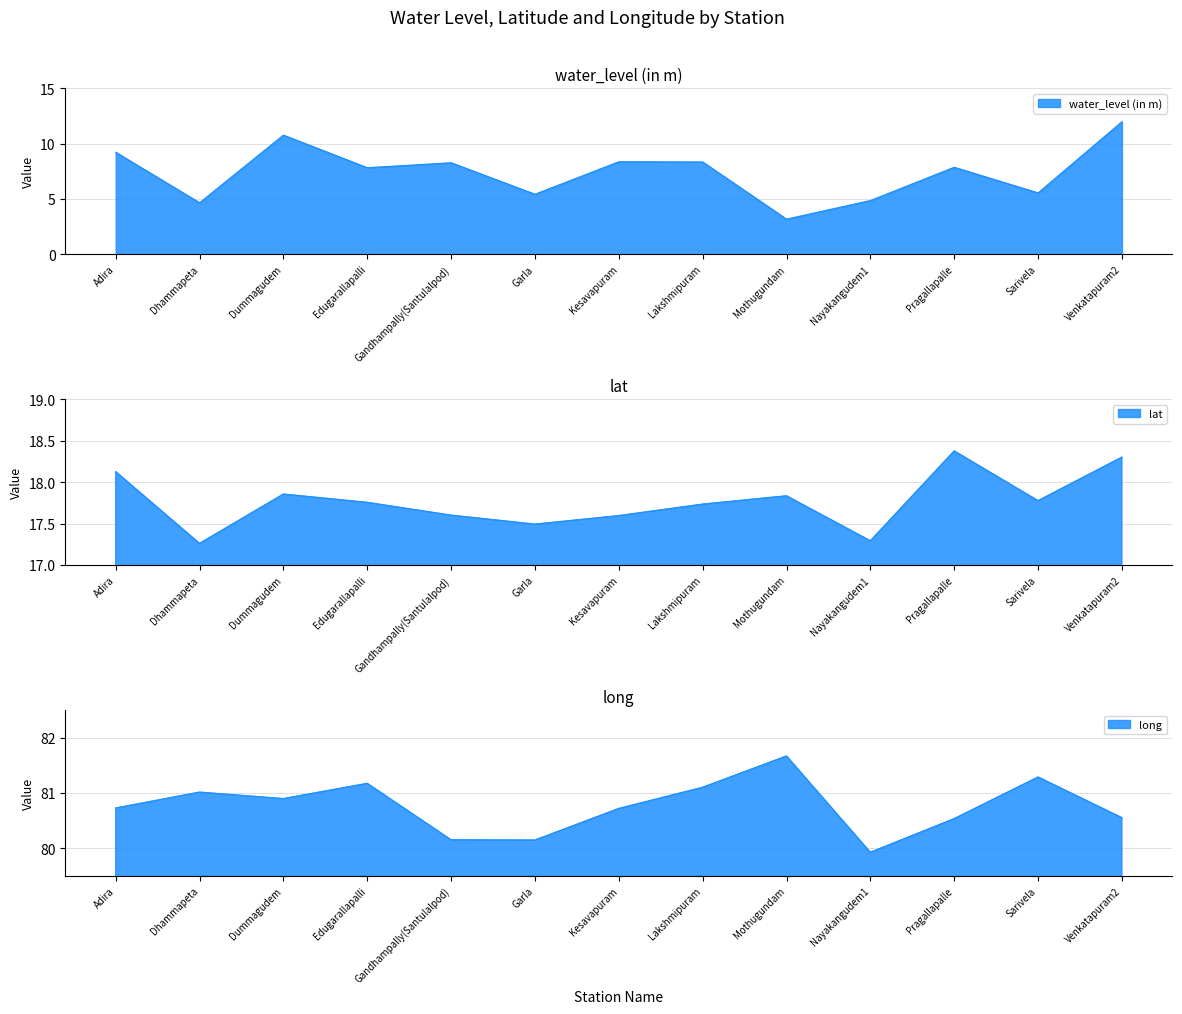

What is the difference between the second highest and second lowest values in the long series?

1.1